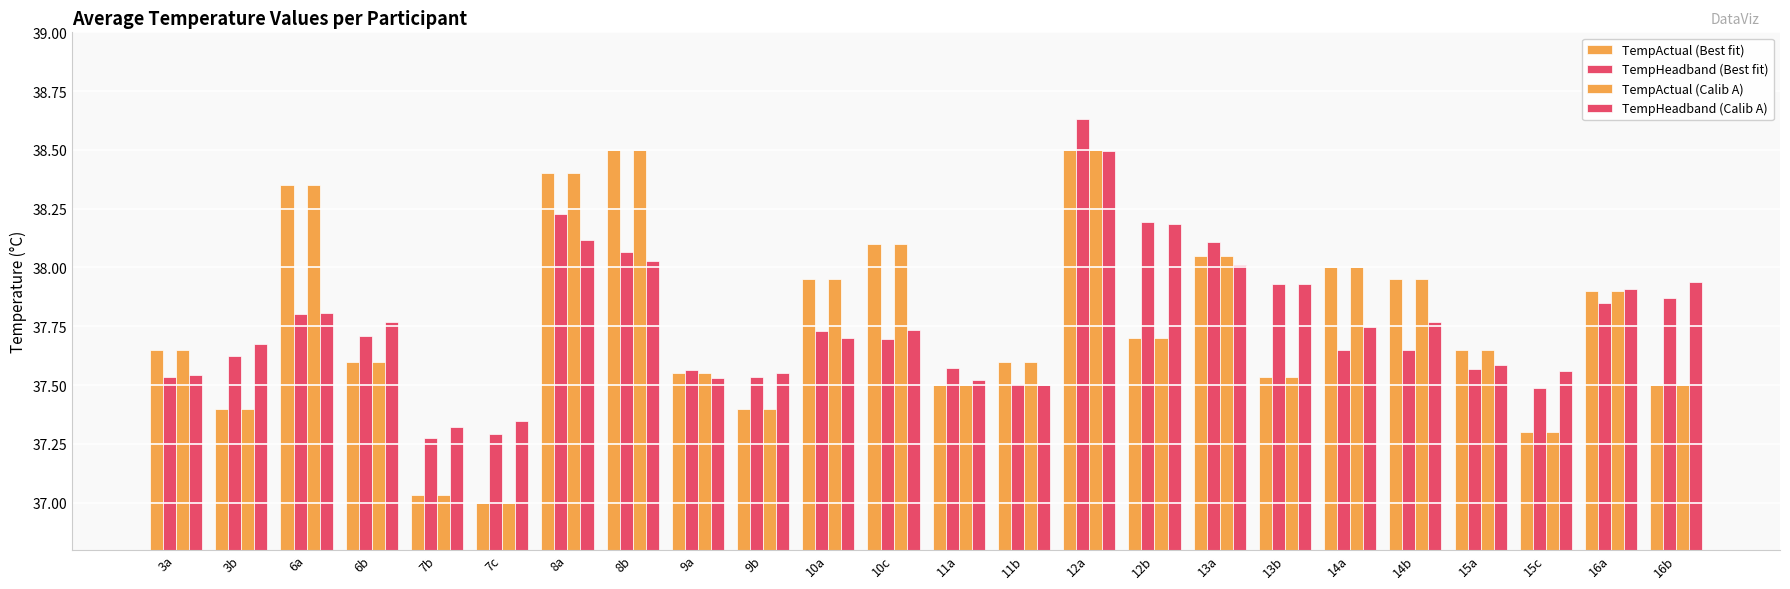

Does the chart contain stacked bars?

No